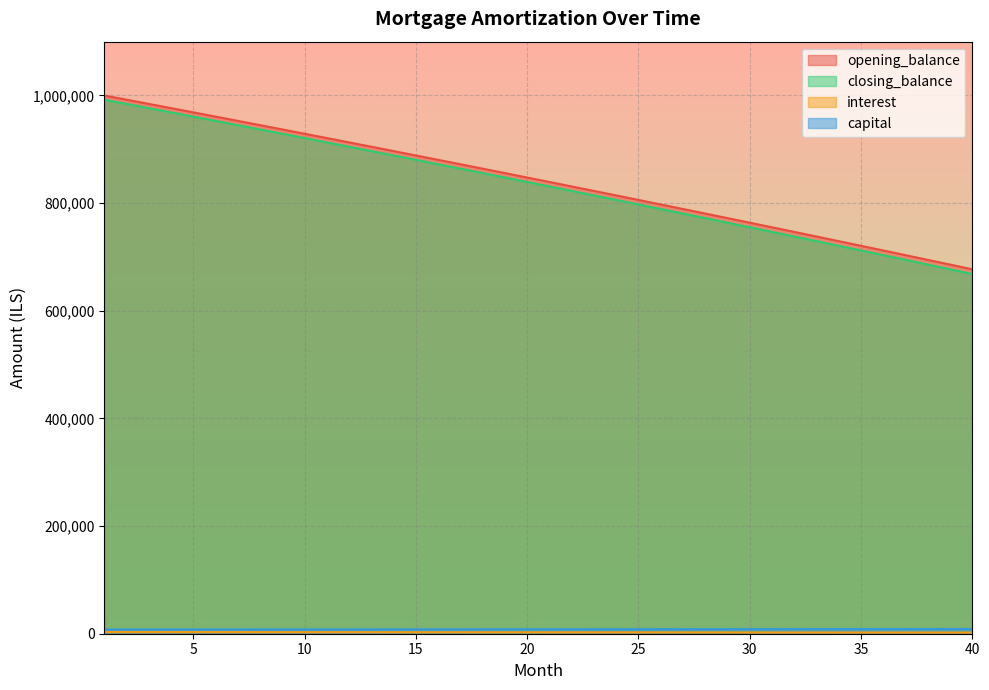

Which series has the largest range (max minus min)?

closing_balance